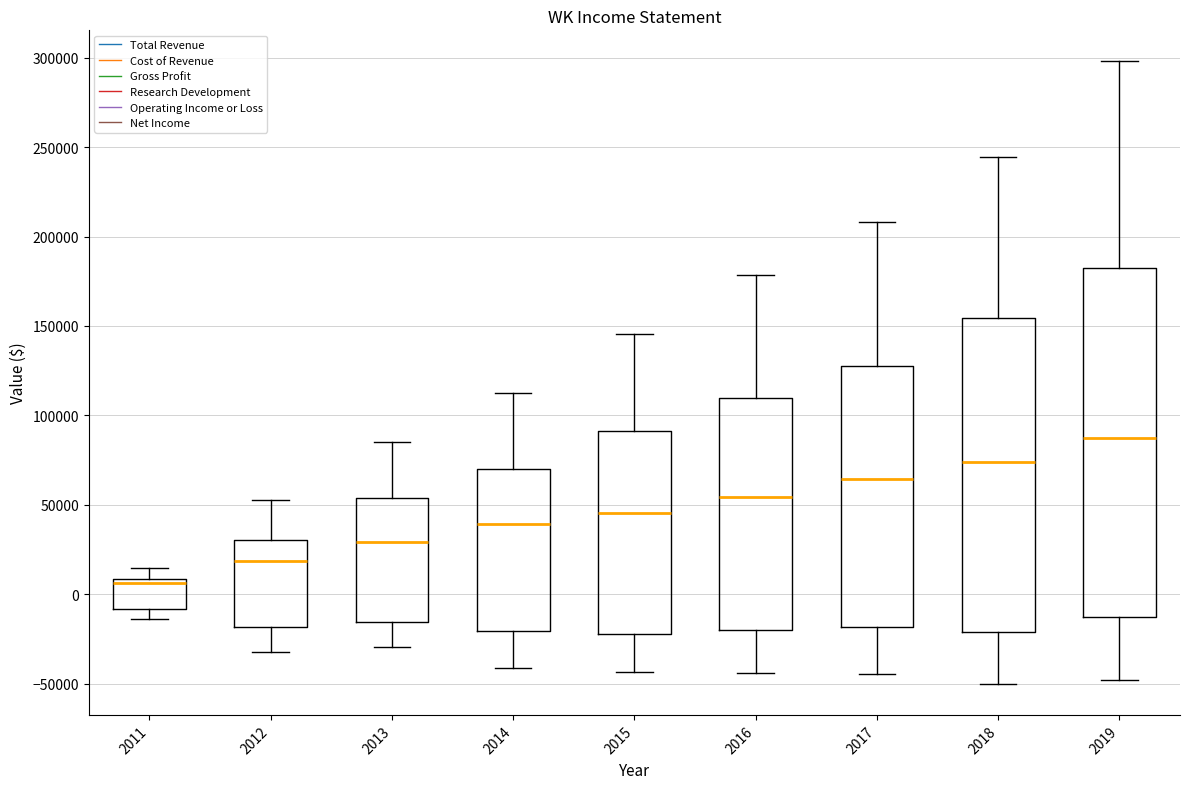

Which box's median line is the highest?

2019